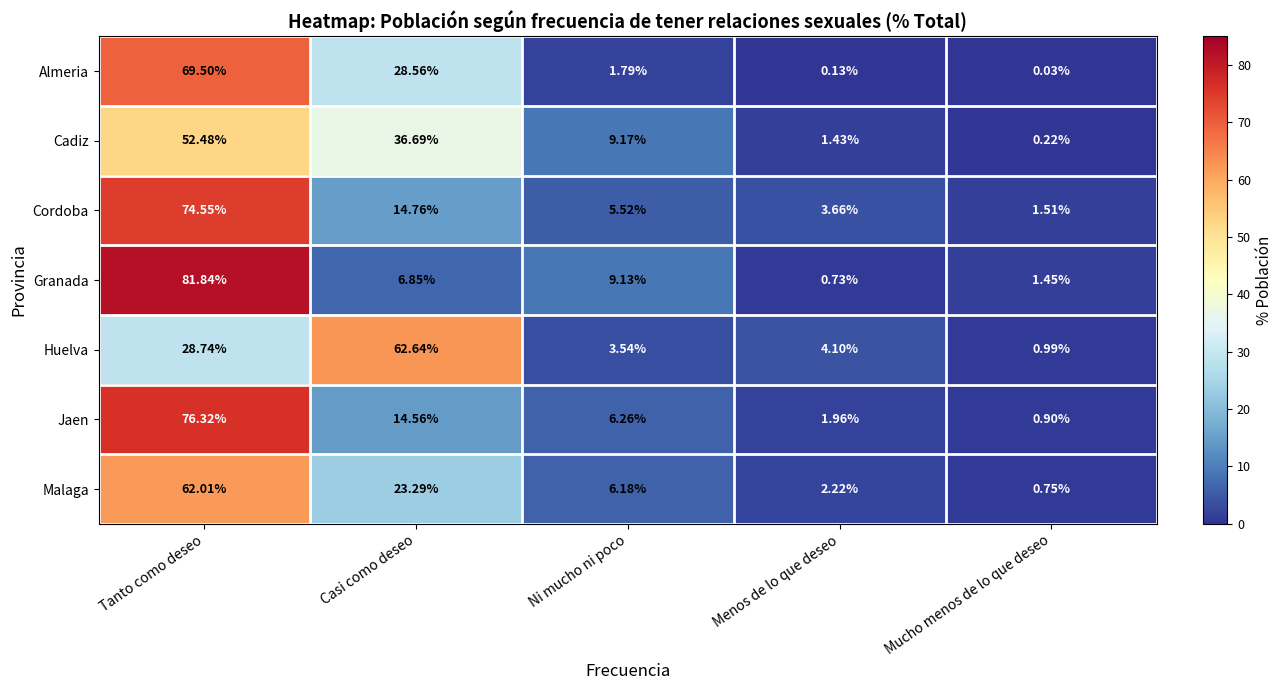

Where does the Jaen series first go above 6?

Tanto como deseo